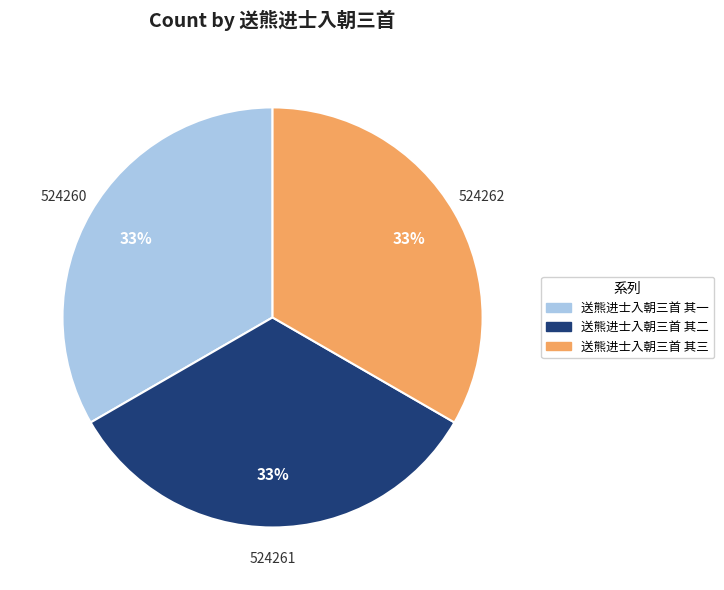

What is the ratio of the value at 送熊进士入朝三首 其三 to the value at 送熊进士入朝三首 其二?

1.0